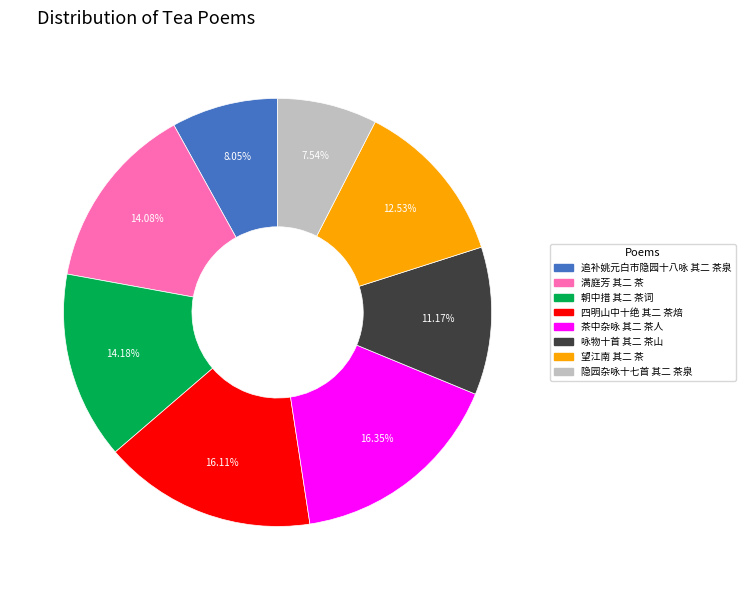

Which category has the smallest portion of the pie?

隐园杂咏十七首 其二 茶泉